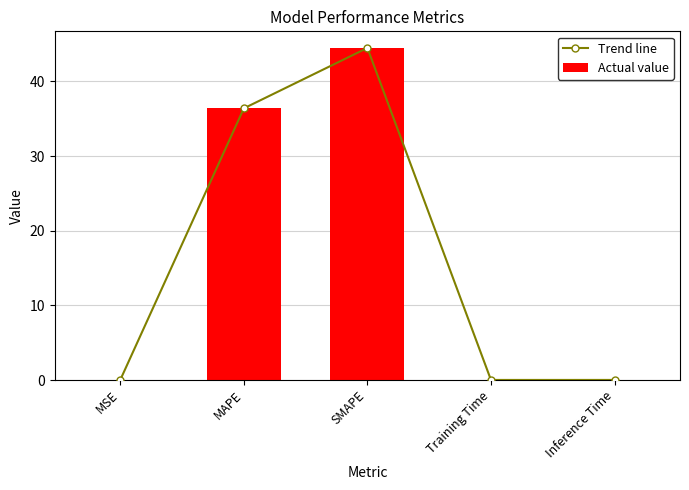

Which series has the largest range (max minus min)?

Trend line